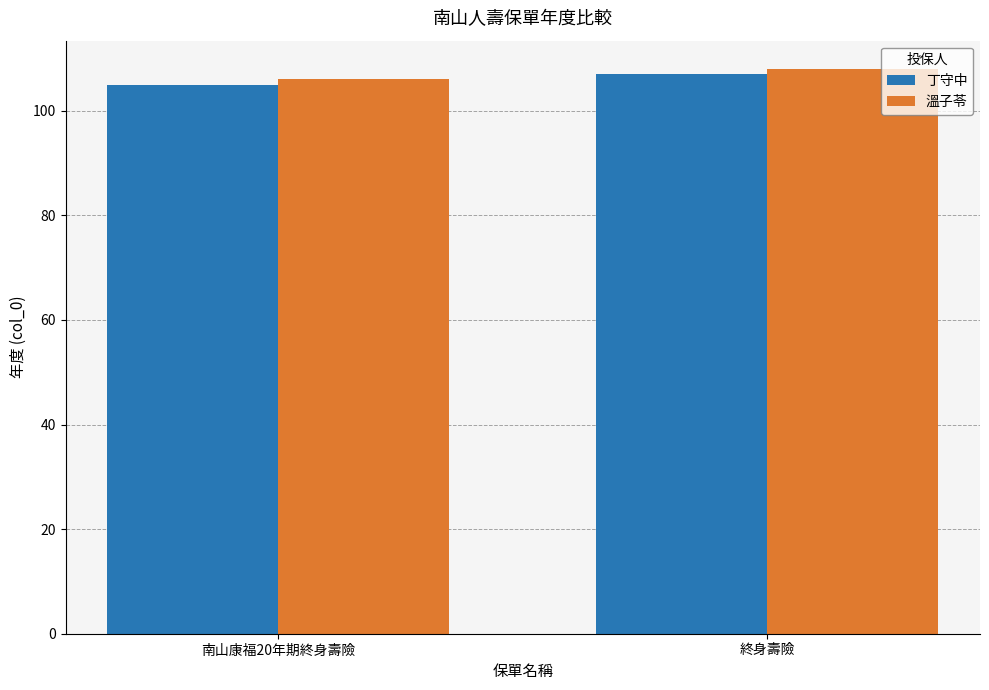

What is the average value of the 溫子苓 series?

107